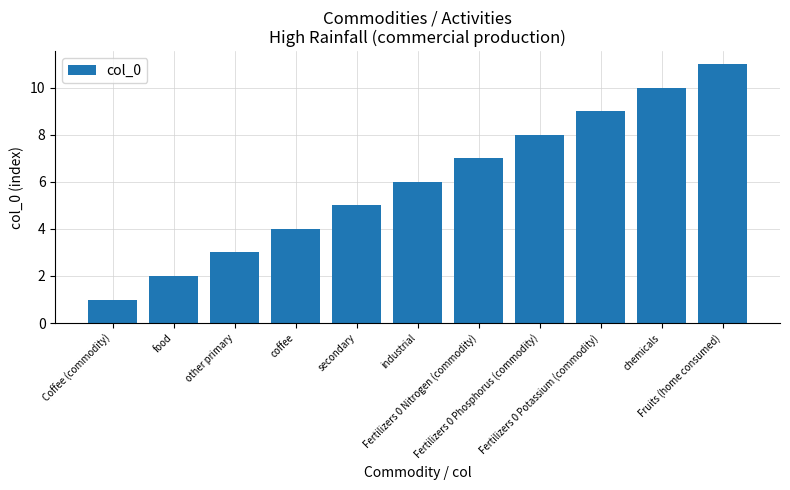

What is the difference between the maximum and minimum values?

10